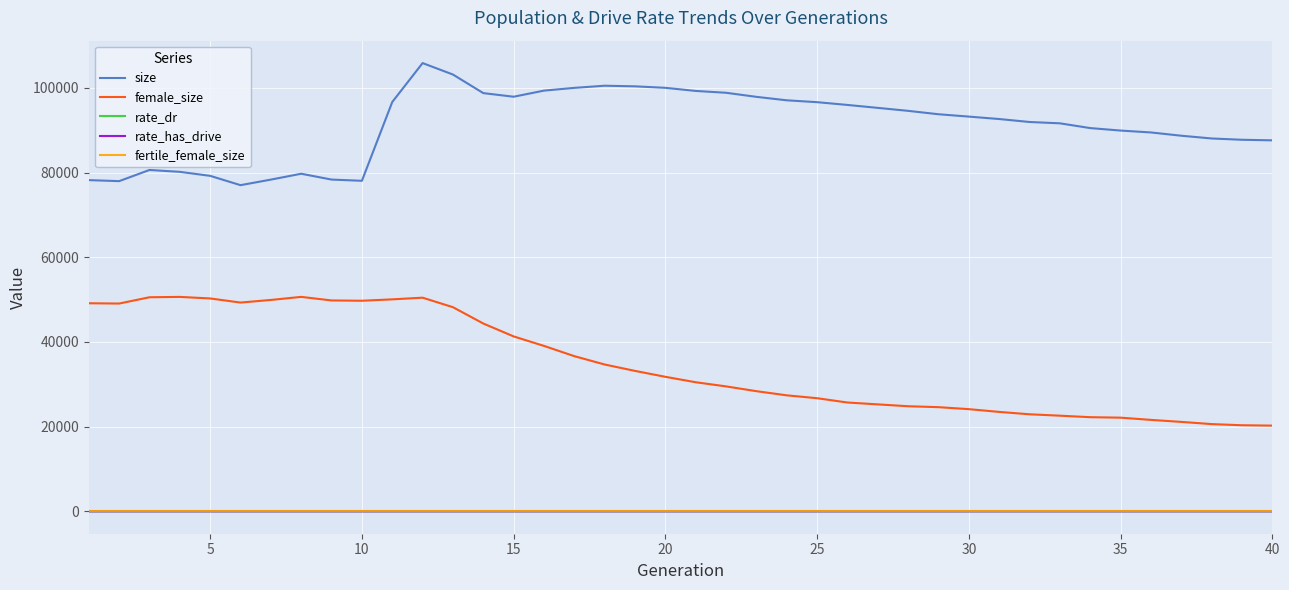

What is the maximum value for size?

105861.0